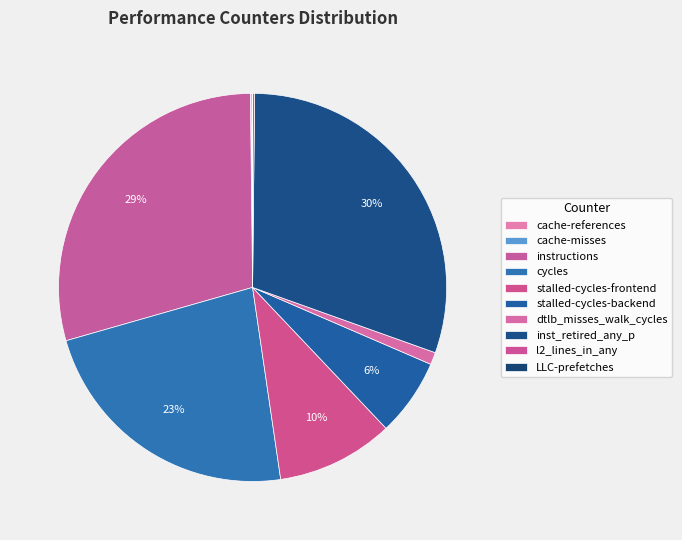

Which slice is the smallest?

LLC-prefetches